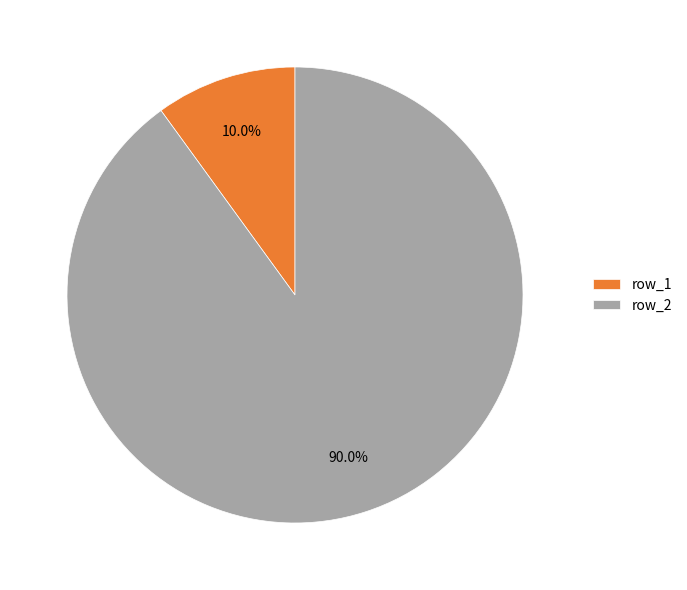

How many slices are in this pie chart?

2